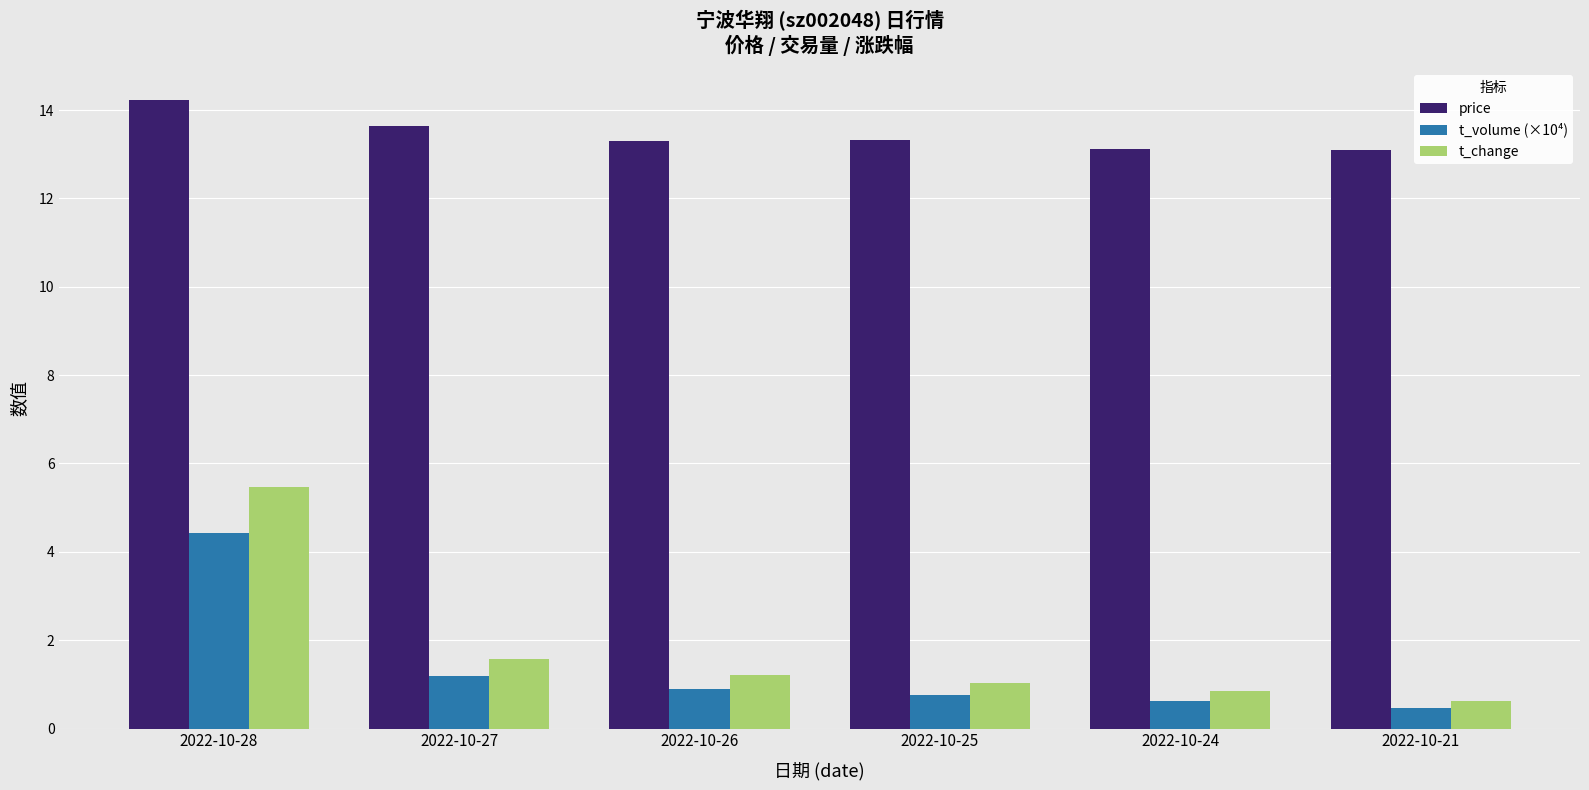

Which series has the largest range (max minus min)?

t_change